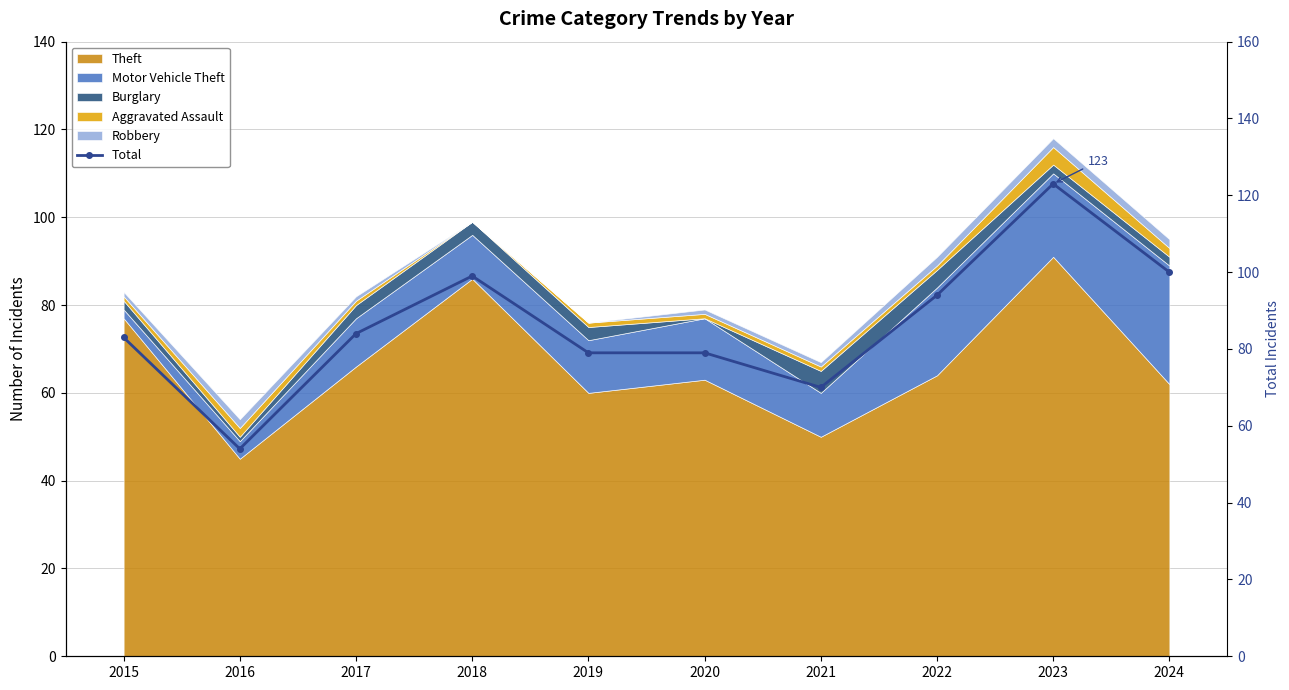

What is the difference between the maximum and minimum values?

69